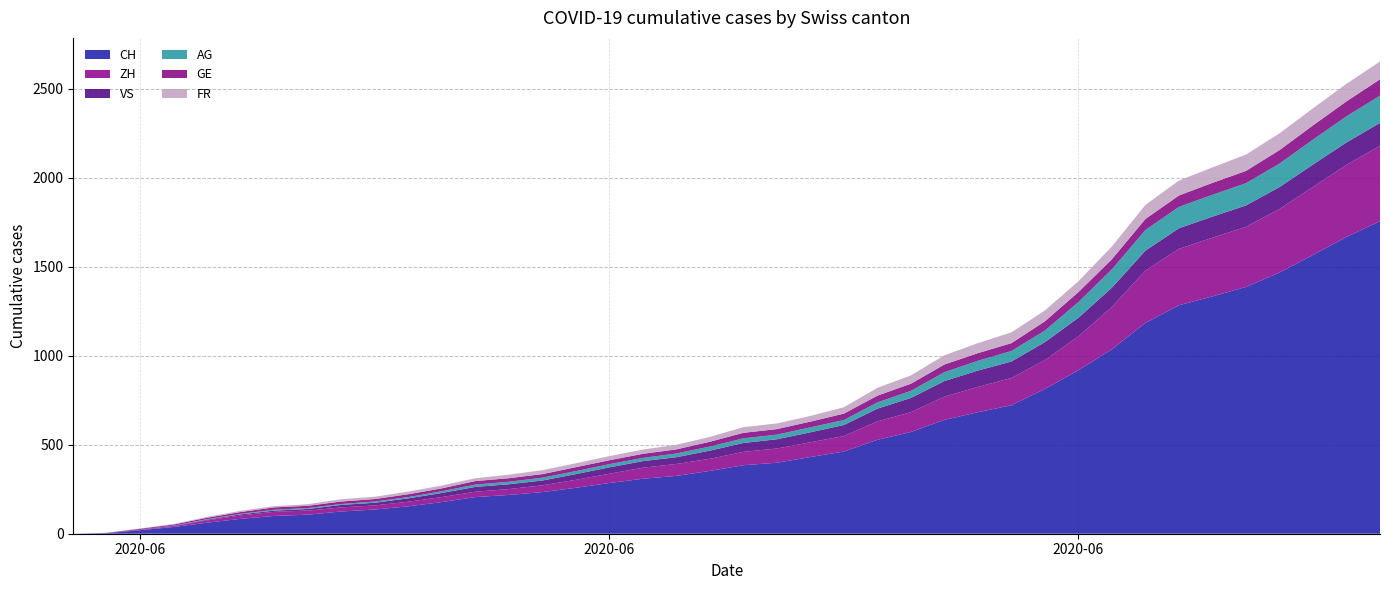

Reading left to right, transcribe all the data shown in this chart.

CH: 2020-05-31=0	2020-06-01=3	2020-06-02=20	2020-06-03=38	2020-06-04=62	2020-06-05=84	2020-06-06=100	2020-06-07=107	2020-06-08=125	2020-06-09=136	2020-06-10=154	2020-06-11=178	2020-06-12=206	2020-06-13=218	2020-06-14=234	2020-06-15=258	2020-06-16=285	2020-06-17=309	2020-06-18=325	2020-06-19=353	2020-06-20=385	2020-06-21=399	2020-06-22=431	2020-06-23=462	2020-06-24=528	2020-06-25=572	2020-06-26=640	2020-06-27=683	2020-06-28=722	2020-06-29=814	2020-06-30=919	2020-07-01=1037	2020-07-02=1185	2020-07-03=1284	2020-07-04=1334	2020-07-05=1387	2020-07-06=1468	2020-07-07=1567	2020-07-08=1668	2020-07-09=1757
ZH: 2020-05-31=0	2020-06-01=0	2020-06-02=2	2020-06-03=5	2020-06-04=13	2020-06-05=19	2020-06-06=23	2020-06-07=23	2020-06-08=23	2020-06-09=23	2020-06-10=26	2020-06-11=28	2020-06-12=30	2020-06-13=33	2020-06-14=38	2020-06-15=45	2020-06-16=52	2020-06-17=62	2020-06-18=67	2020-06-19=68	2020-06-20=75	2020-06-21=80	2020-06-22=83	2020-06-23=87	2020-06-24=103	2020-06-25=111	2020-06-26=130	2020-06-27=142	2020-06-28=153	2020-06-29=162	2020-06-30=190	2020-07-01=238	2020-07-02=294	2020-07-03=317	2020-07-04=330	2020-07-05=338	2020-07-06=357	2020-07-07=382	2020-07-08=405	2020-07-09=424
VS: 2020-05-31=0	2020-06-01=1	2020-06-02=2	2020-06-03=2	2020-06-04=4	2020-06-05=6	2020-06-06=7	2020-06-07=9	2020-06-08=14	2020-06-09=15	2020-06-10=19	2020-06-11=23	2020-06-12=27	2020-06-13=27	2020-06-14=27	2020-06-15=32	2020-06-16=36	2020-06-17=37	2020-06-18=38	2020-06-19=46	2020-06-20=50	2020-06-21=52	2020-06-22=56	2020-06-23=62	2020-06-24=72	2020-06-25=80	2020-06-26=88	2020-06-27=92	2020-06-28=93	2020-06-29=101	2020-06-30=105	2020-07-01=108	2020-07-02=112	2020-07-03=116	2020-07-04=118	2020-07-05=120	2020-07-06=123	2020-07-07=126	2020-07-08=126	2020-07-09=128
AG: 2020-05-31=0	2020-06-01=0	2020-06-02=0	2020-06-03=1	2020-06-04=3	2020-06-05=3	2020-06-06=5	2020-06-07=5	2020-06-08=5	2020-06-09=7	2020-06-10=7	2020-06-11=10	2020-06-12=13	2020-06-13=14	2020-06-14=16	2020-06-15=17	2020-06-16=18	2020-06-17=18	2020-06-18=21	2020-06-19=23	2020-06-20=26	2020-06-21=26	2020-06-22=28	2020-06-23=28	2020-06-24=35	2020-06-25=40	2020-06-26=50	2020-06-27=55	2020-06-28=59	2020-06-29=65	2020-06-30=88	2020-07-01=103	2020-07-02=116	2020-07-03=120	2020-07-04=123	2020-07-05=125	2020-07-06=132	2020-07-07=140	2020-07-08=147	2020-07-09=153
GE: 2020-05-31=0	2020-06-01=1	2020-06-02=4	2020-06-03=6	2020-06-04=8	2020-06-05=10	2020-06-06=13	2020-06-07=13	2020-06-08=14	2020-06-09=14	2020-06-10=16	2020-06-11=16	2020-06-12=20	2020-06-13=20	2020-06-14=20	2020-06-15=22	2020-06-16=22	2020-06-17=23	2020-06-18=23	2020-06-19=27	2020-06-20=31	2020-06-21=31	2020-06-22=32	2020-06-23=36	2020-06-24=38	2020-06-25=40	2020-06-26=43	2020-06-27=43	2020-06-28=44	2020-06-29=52	2020-06-30=56	2020-07-01=57	2020-07-02=62	2020-07-03=64	2020-07-04=67	2020-07-05=69	2020-07-06=76	2020-07-07=80	2020-07-08=84	2020-07-09=92
FR: 2020-05-31=0	2020-06-01=0	2020-06-02=2	2020-06-03=3	2020-06-04=5	2020-06-05=7	2020-06-06=7	2020-06-07=9	2020-06-08=13	2020-06-09=13	2020-06-10=15	2020-06-11=16	2020-06-12=16	2020-06-13=20	2020-06-14=22	2020-06-15=22	2020-06-16=23	2020-06-17=24	2020-06-18=26	2020-06-19=27	2020-06-20=32	2020-06-21=32	2020-06-22=32	2020-06-23=36	2020-06-24=44	2020-06-25=47	2020-06-26=52	2020-06-27=56	2020-06-28=61	2020-06-29=61	2020-06-30=61	2020-07-01=72	2020-07-02=79	2020-07-03=84	2020-07-04=87	2020-07-05=92	2020-07-06=94	2020-07-07=96	2020-07-08=99	2020-07-09=100